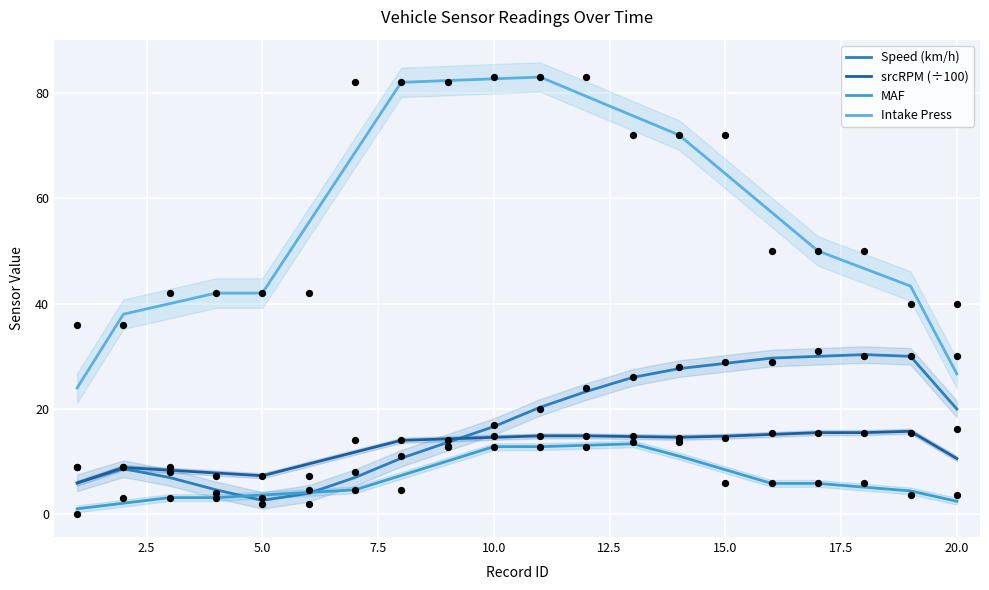

What are all the series names shown in the legend?

Speed (km/h), srcRPM (÷100), MAF, Intake Press